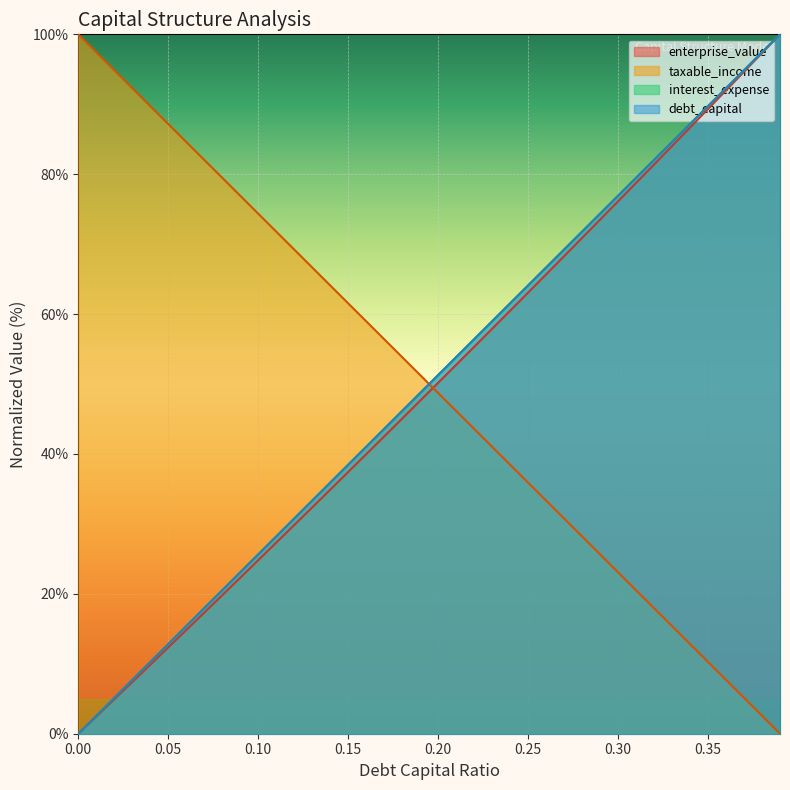

Where is enterprise_value nearest to the value 50?

0.20